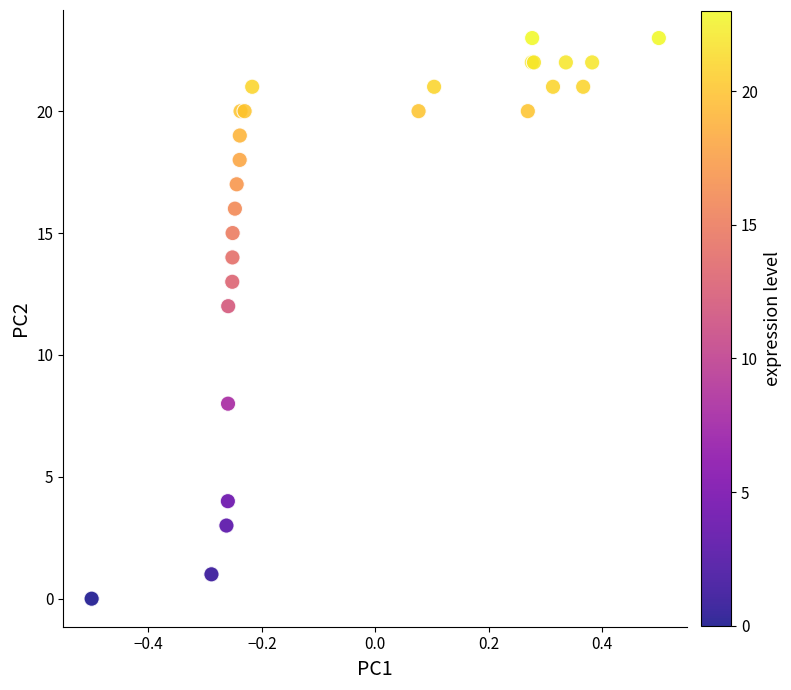

What Y value in the scatter plot is closest to 11?

12